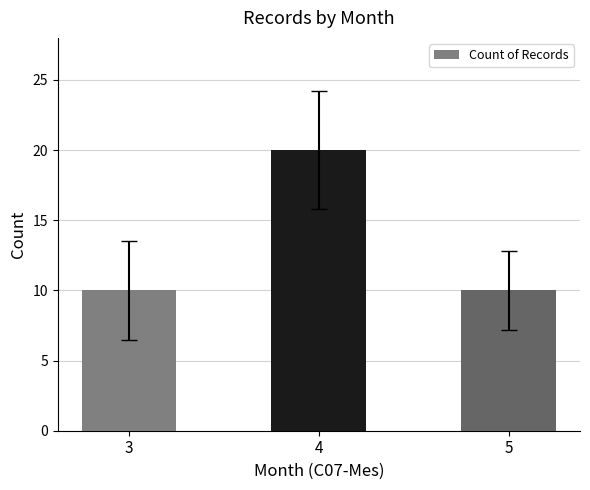

How many data points does each series have?

3